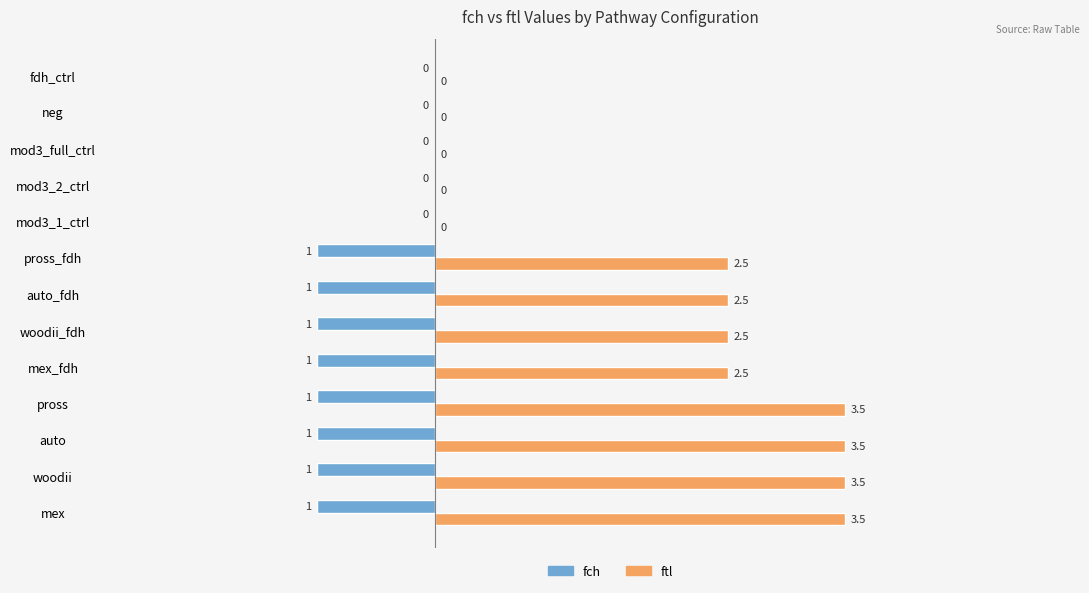

What is the sum of all ftl values?

24.0